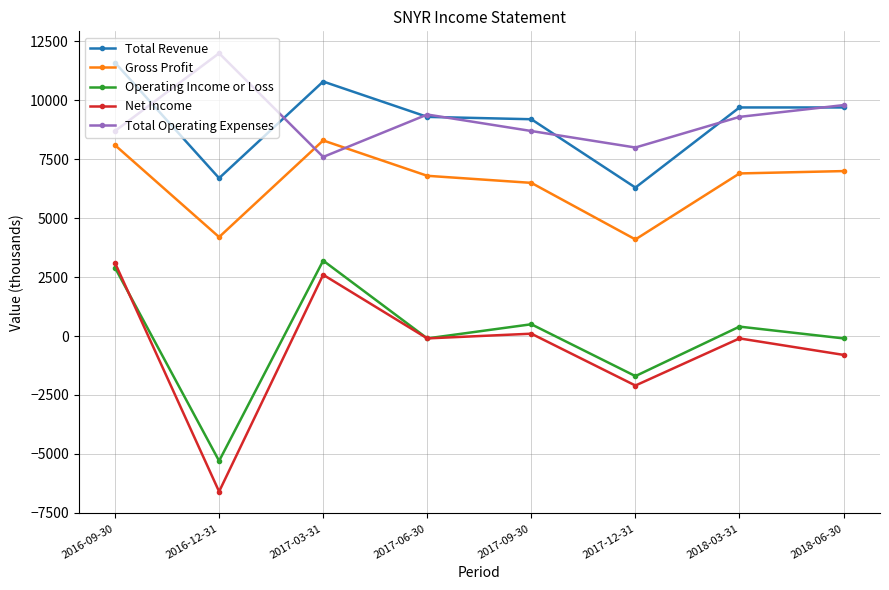

The Total Operating Expenses series shows 2824 at 2017-03-31. True or false?

False